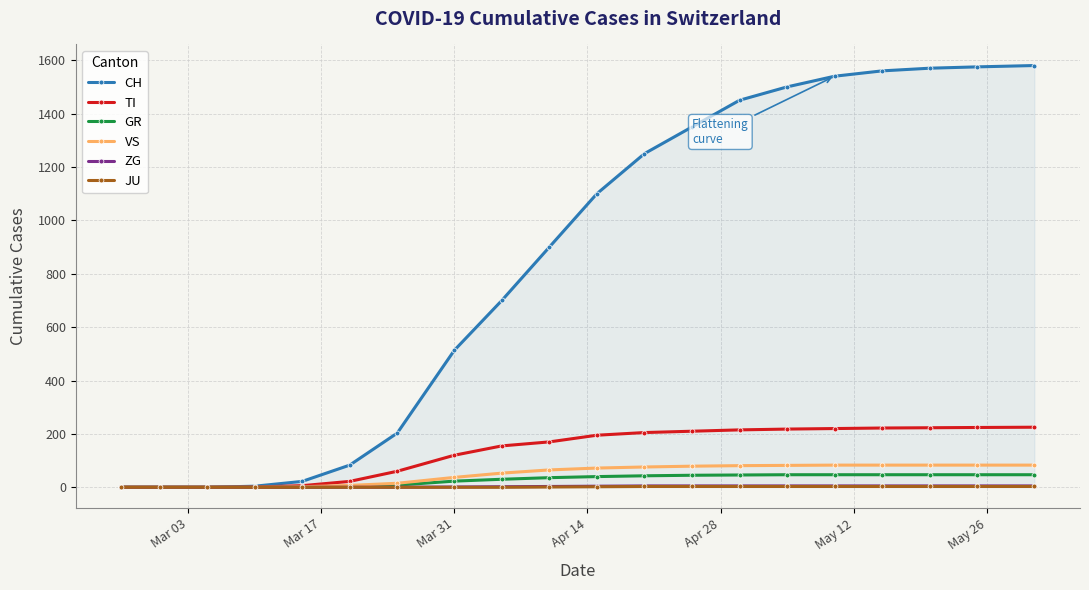

Which series has the largest total across all categories?

CH